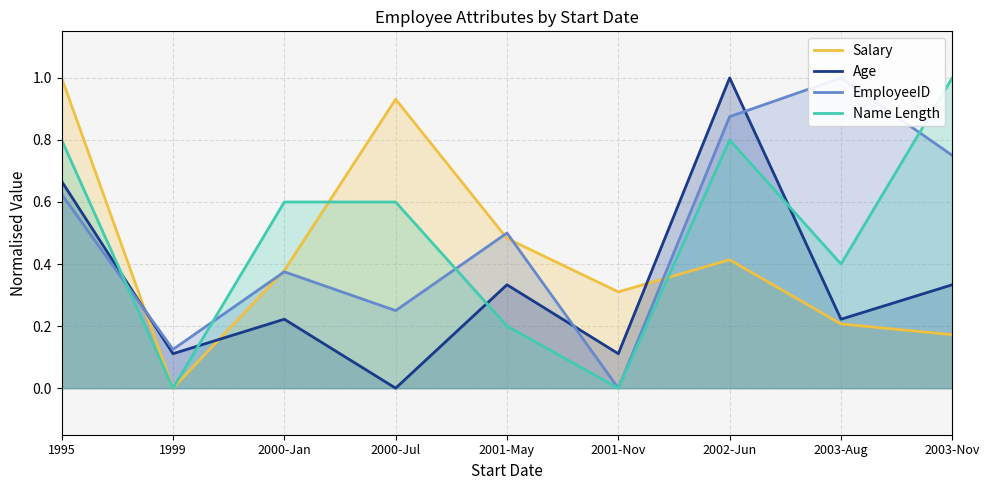

True or false: Age has a value of 0.2 at 1999.

False